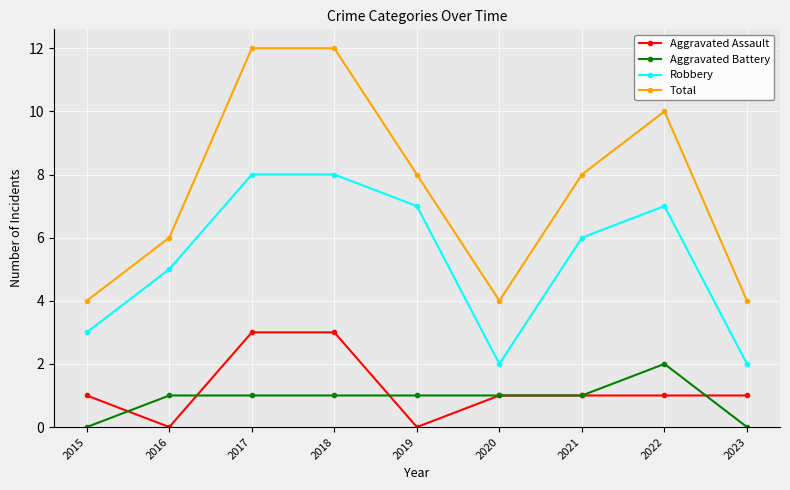

Which series has the widest spread of values?

Total